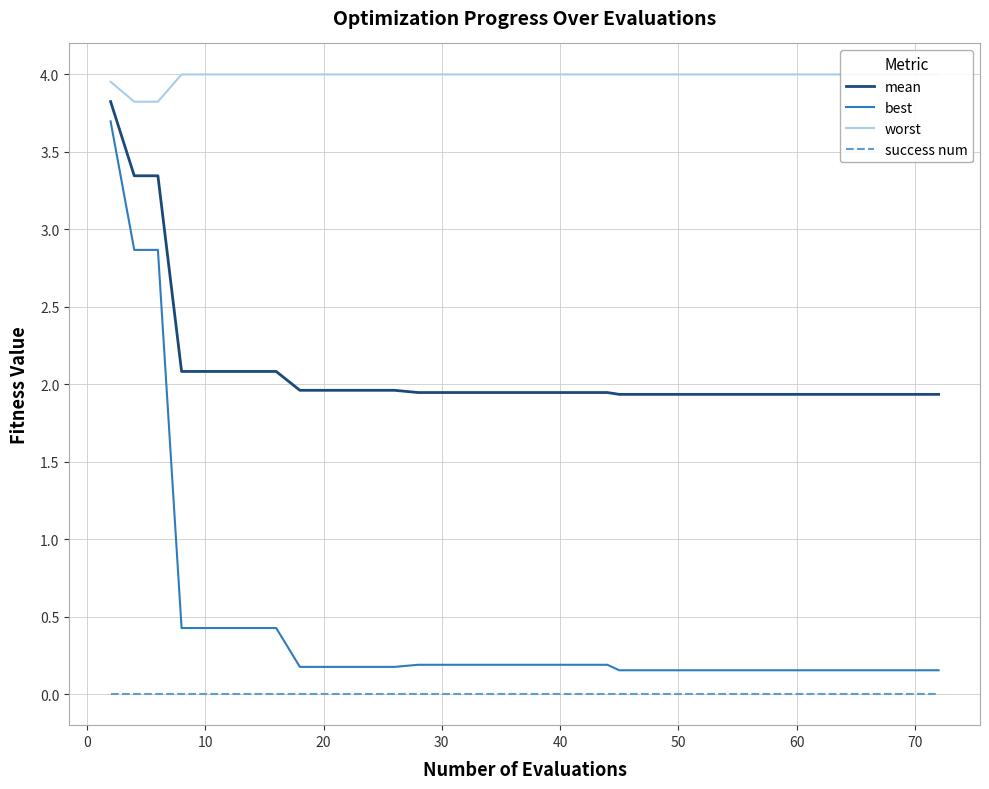

True or false: success num and best cross at least once.

False